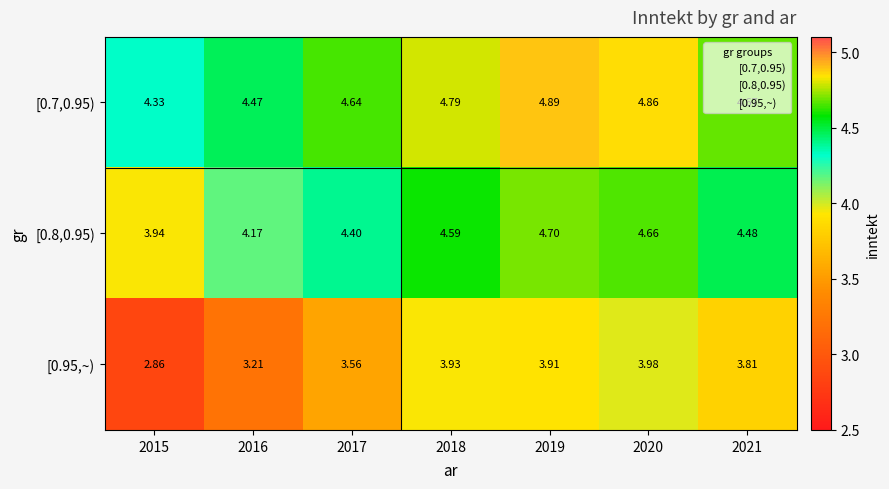

Rank the series by their average value, from lowest to highest.

[0.95,~), [0.8,0.95), [0.7,0.95)